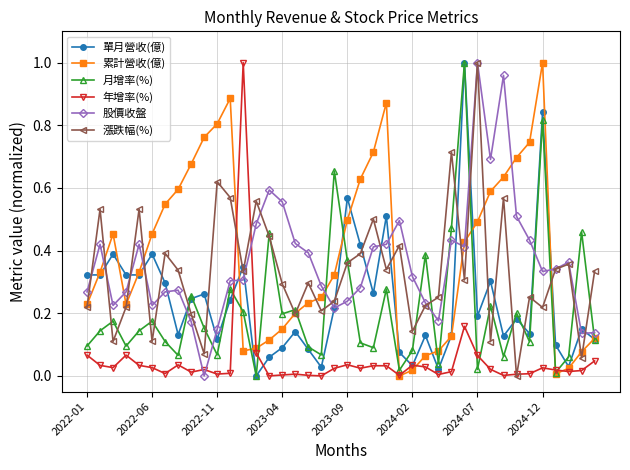

True or false: 單月營收(億) and 漲跌幅(%) intersect in this chart.

True